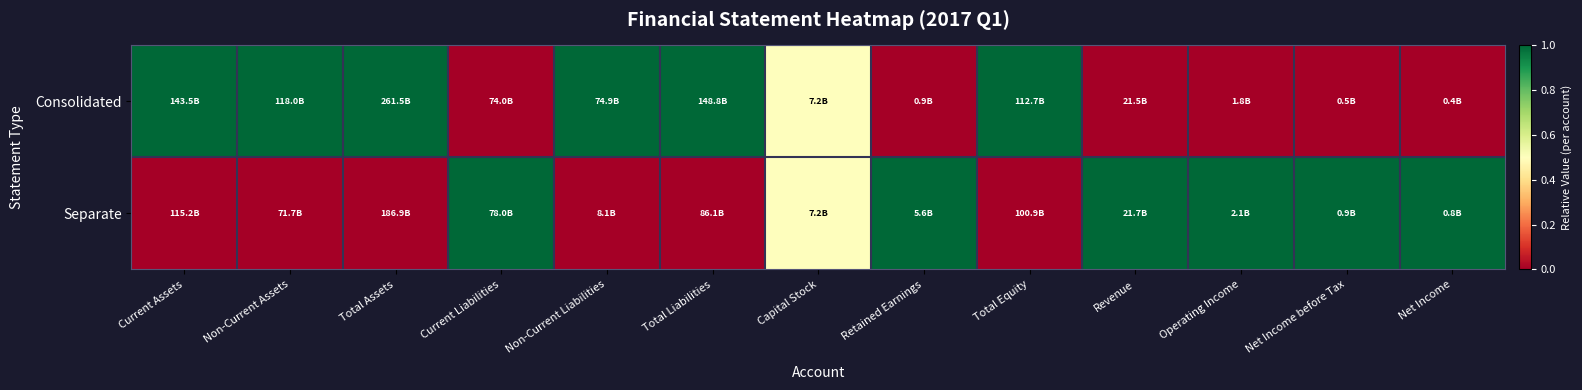

At how many categories does at least one series exceed 0?

13